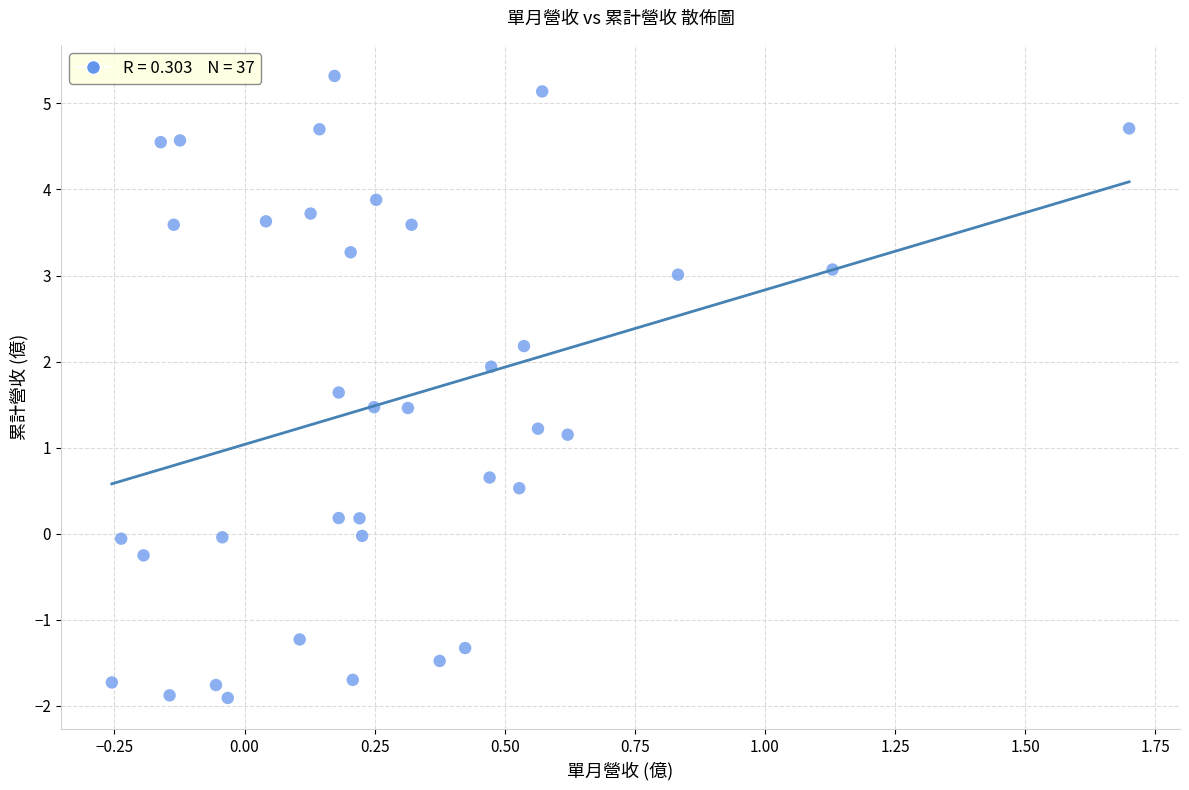

What is the range of Y values (max minus min)?

7.2